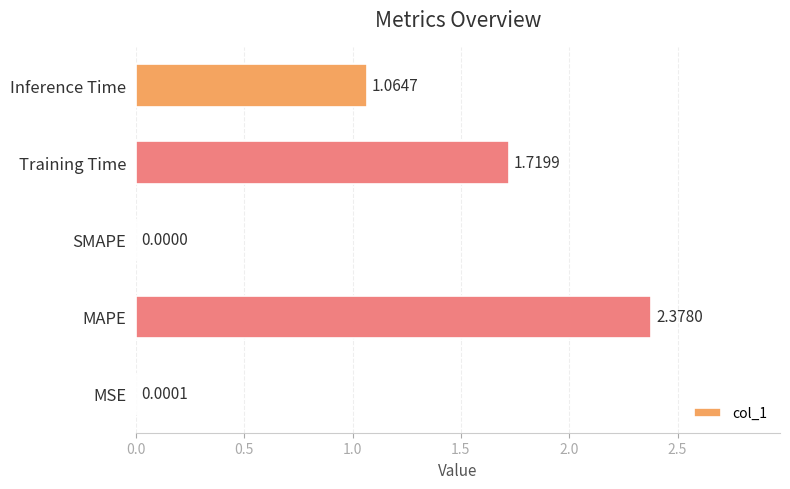

What is the change in value from MAPE to Inference Time?

-1.3